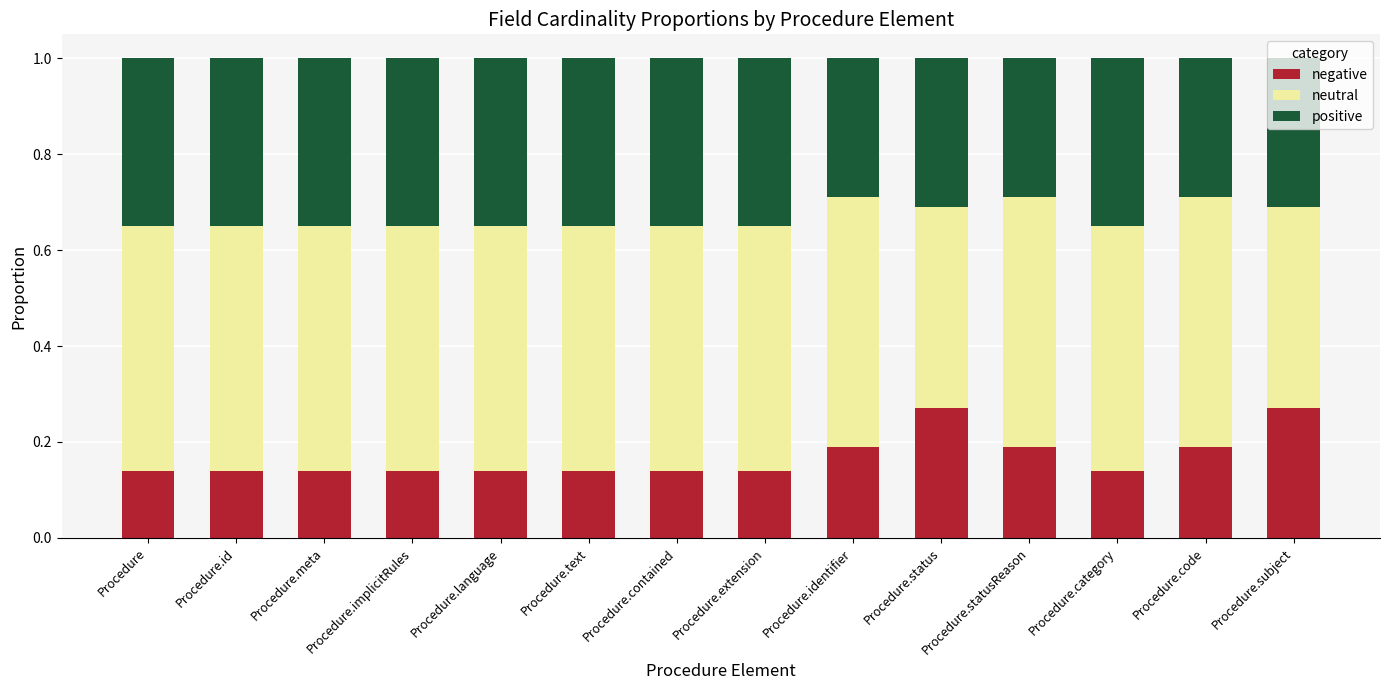

What is the total value across all series at Procedure.language?

1.0